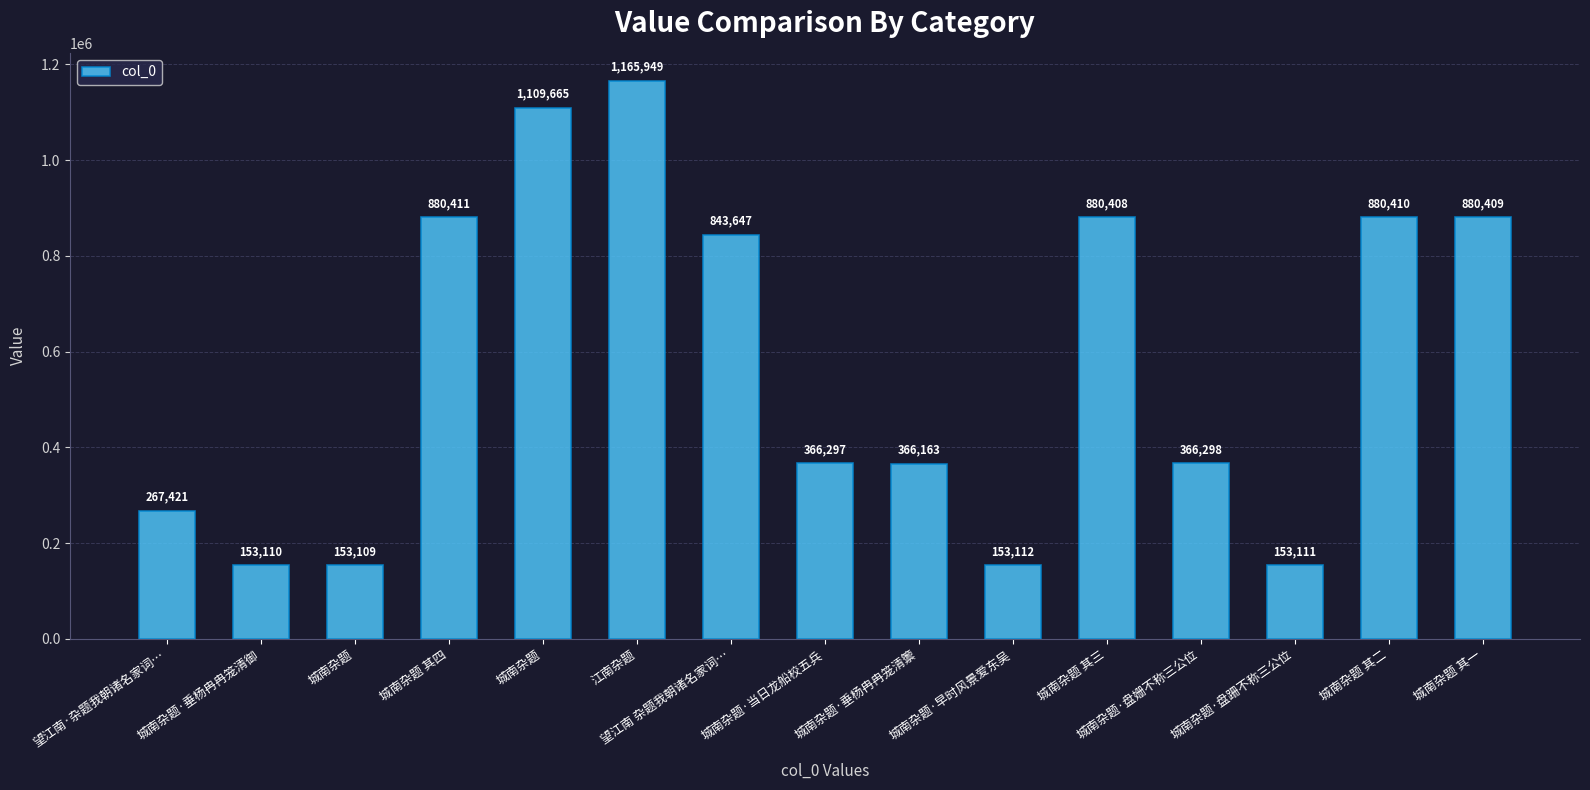

Is it true that the value at 望江南·杂题我朝诸名家词… is 267421?

True